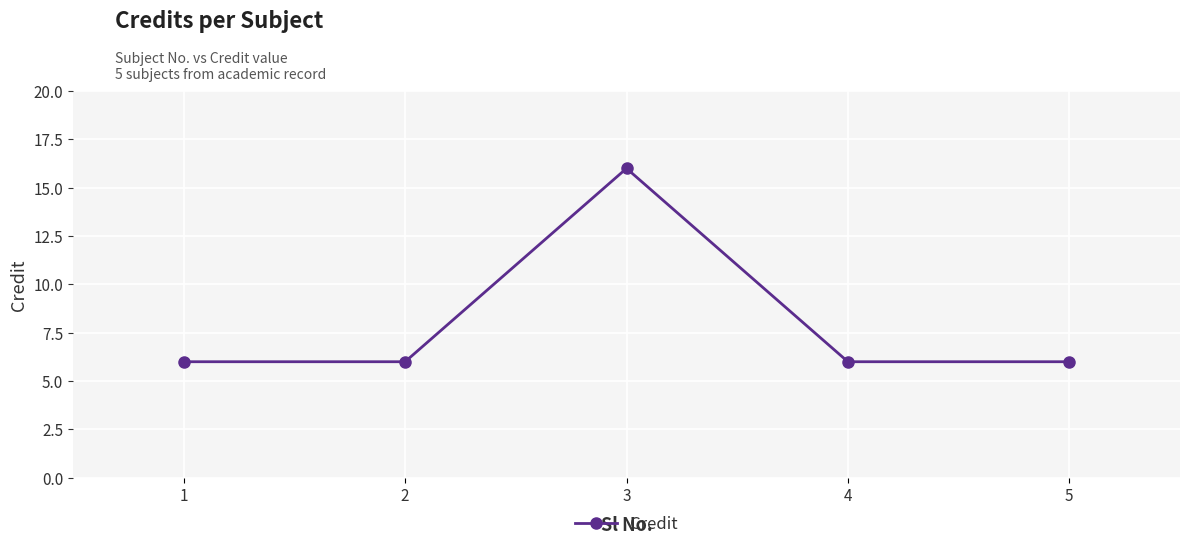

What is the greatest value displayed?

16